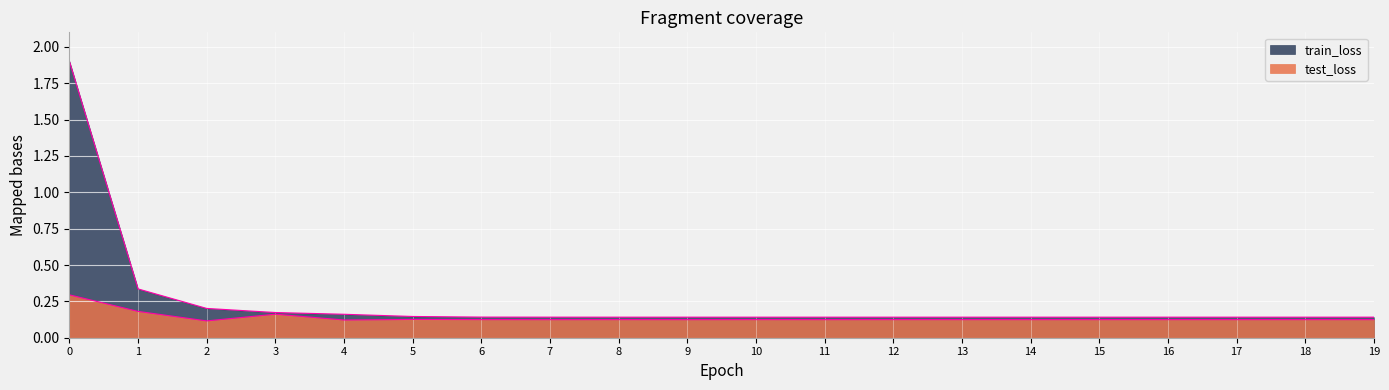

What is the greatest value displayed?

1.9